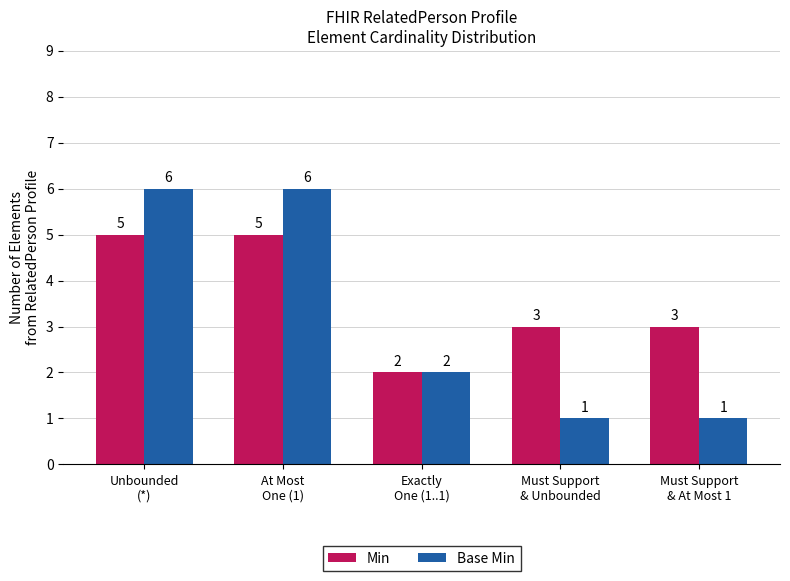

What is the difference between the maximum and minimum values in the Min series?

3